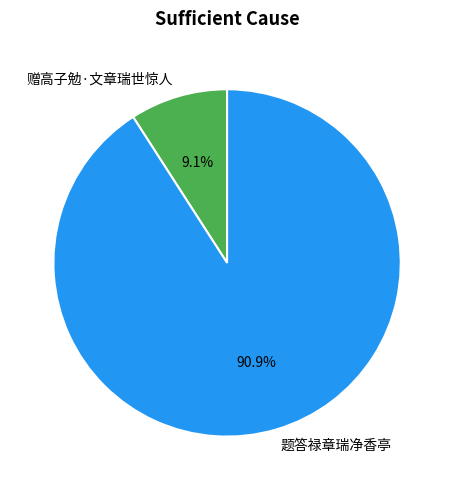

The 题答禄章瑞净香亭 slice represents 91% of the pie. True or false?

True